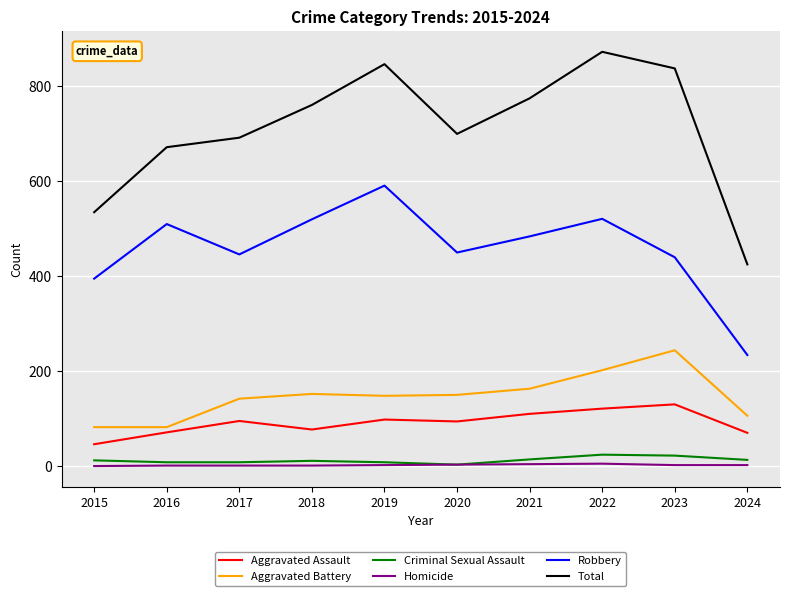

The value of Aggravated Assault at 2017 is 95. True or false?

True